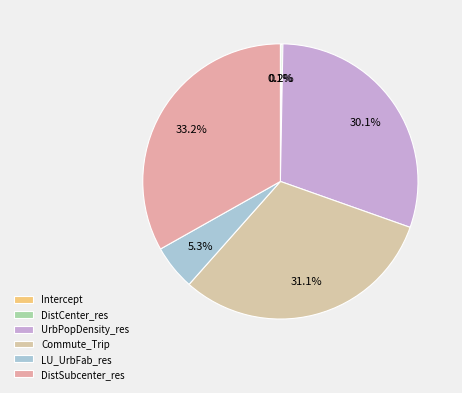

What is the change in value from DistCenter_res to DistSubcenter_res?

+0.8